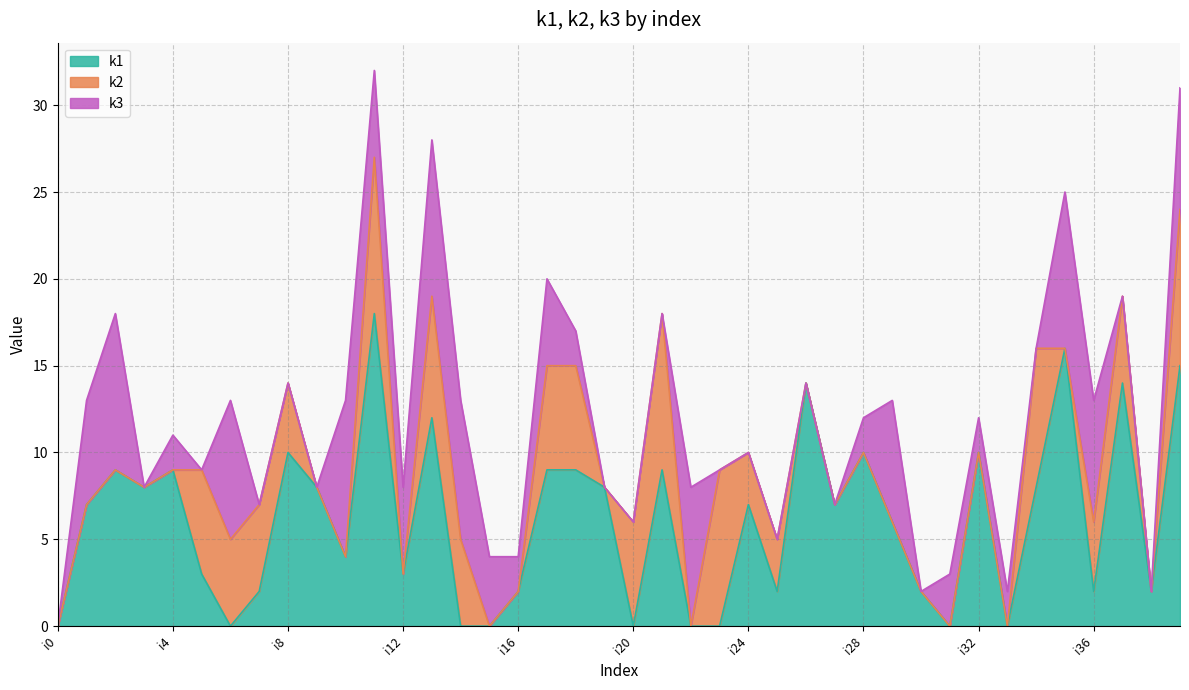

Does the chart display data point markers on the line(s)?

No